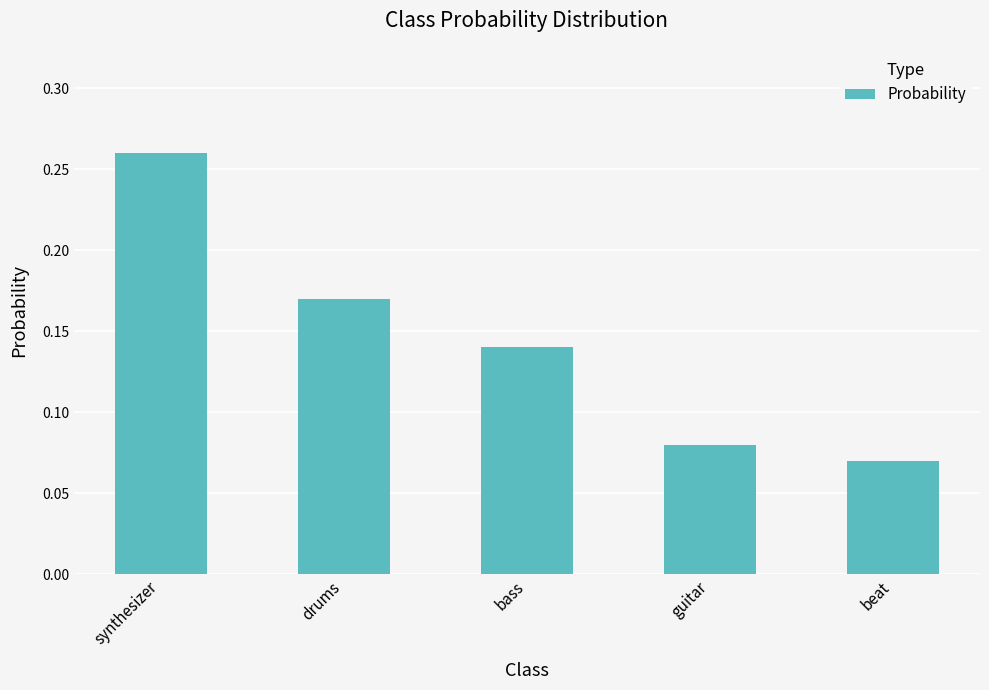

Are the bars horizontal?

No